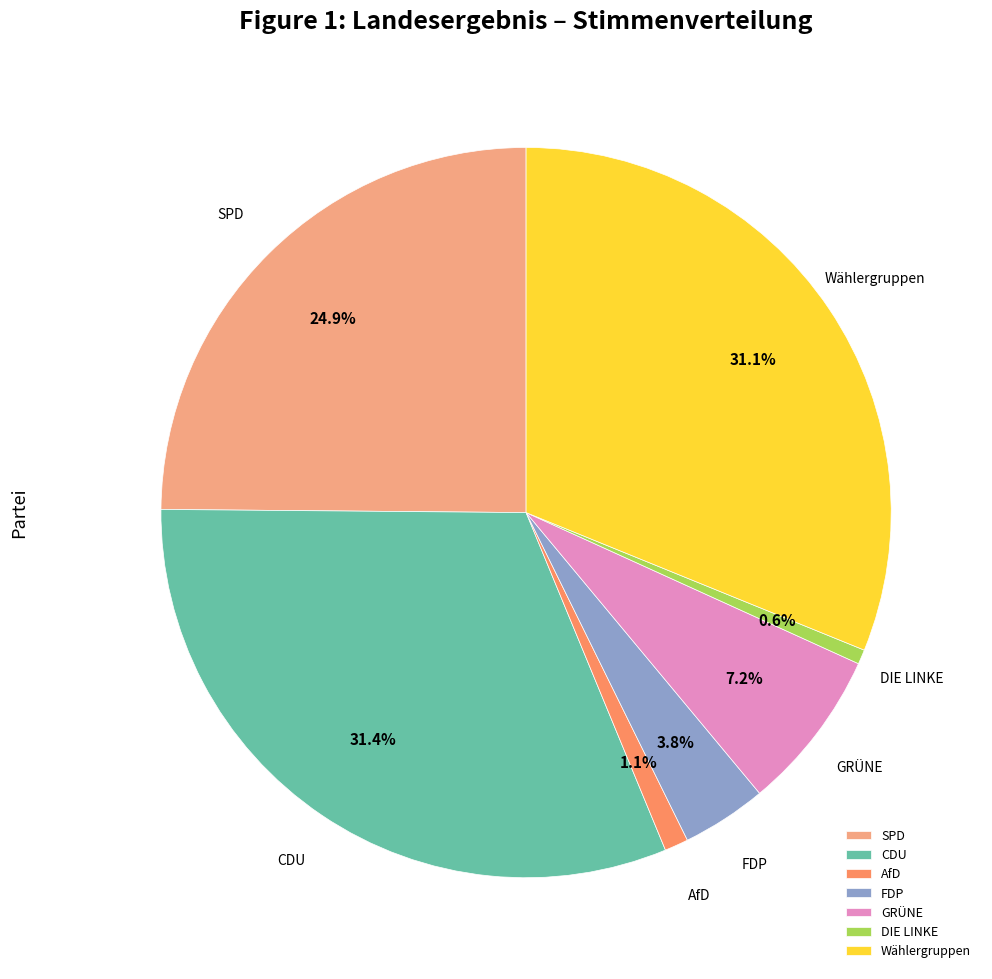

Does AfD represent more than half of the total?

No